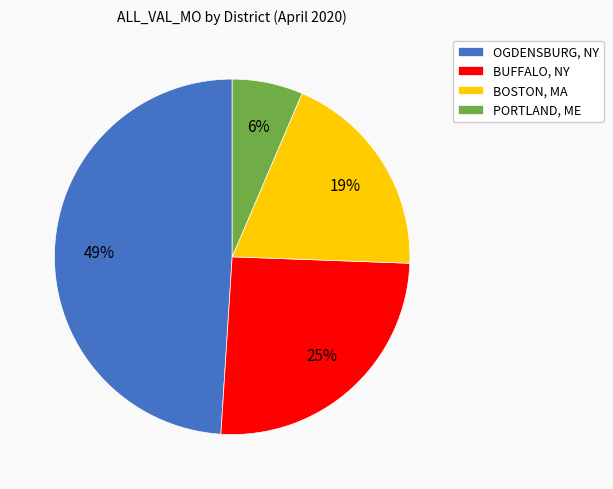

Which slice is the largest?

OGDENSBURG, NY